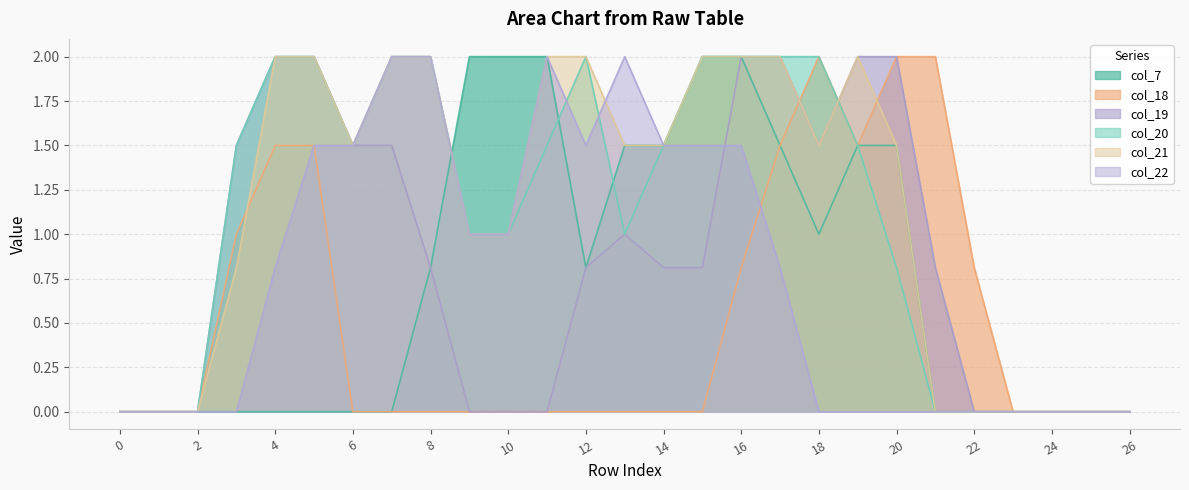

At which label does col_22 reach its peak?

7